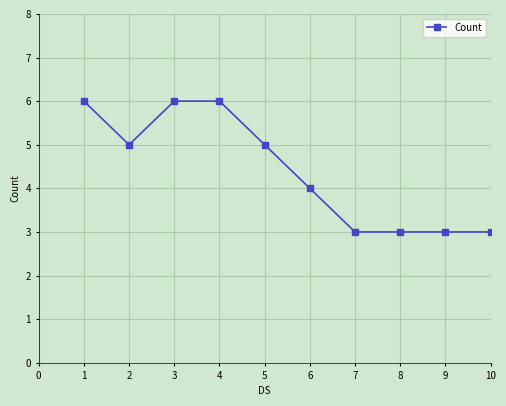

What is the value of the 7th point from the left?

3